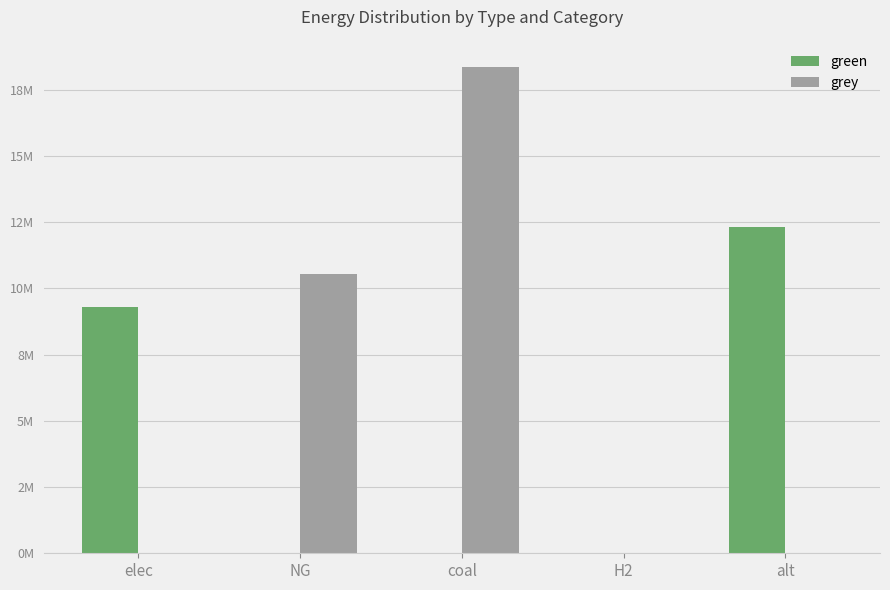

Are the bars grouped side by side (vs. stacked)?

Yes